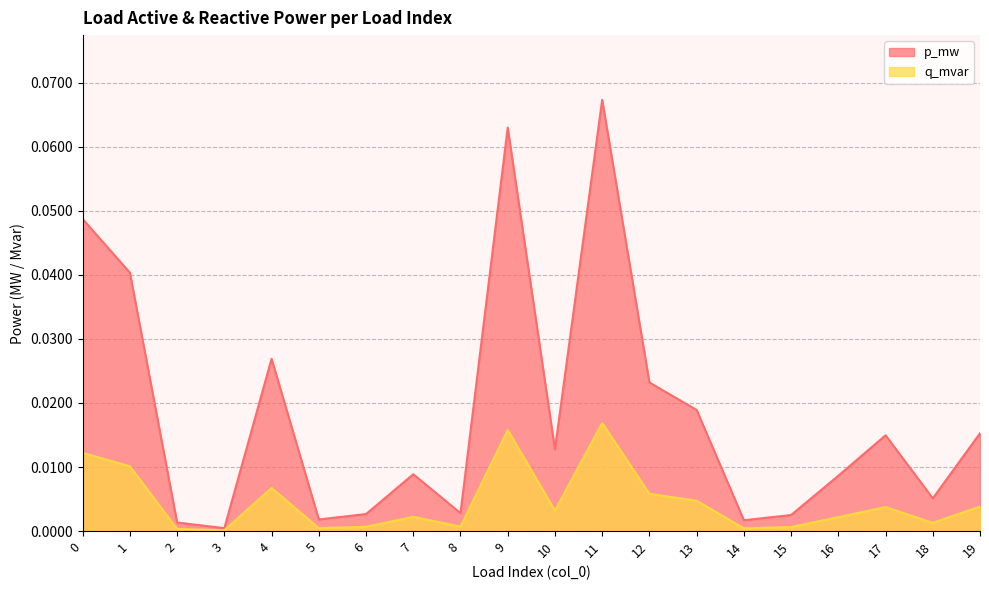

Where is the first local maximum for p_mw?

4